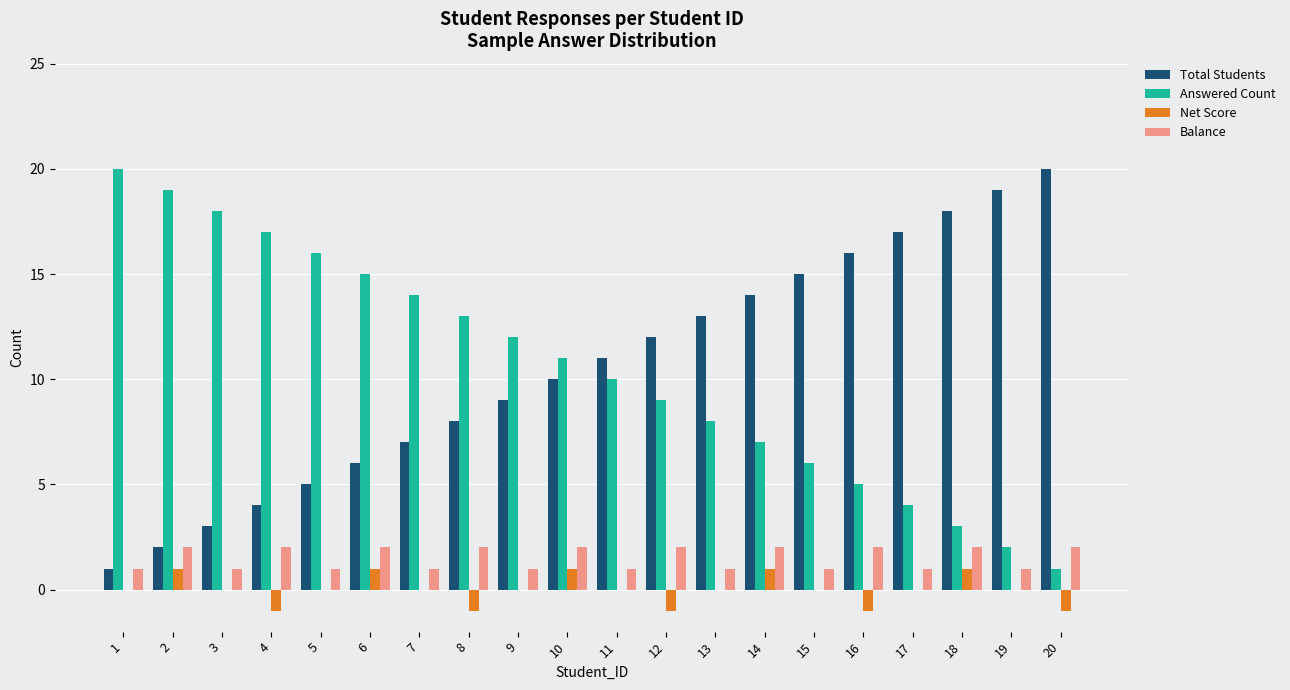

The Balance series shows 2 at 7. True or false?

False